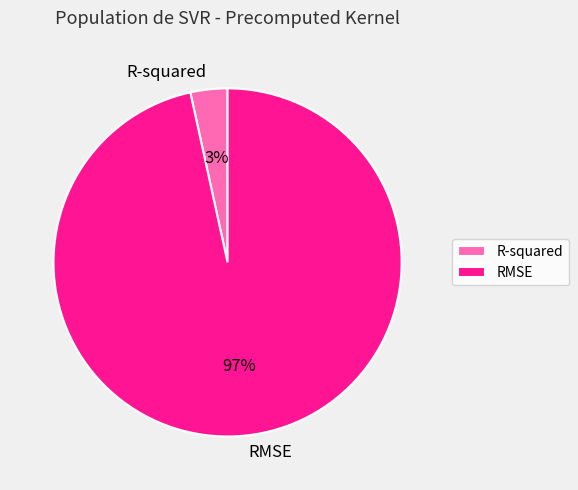

The R-squared slice represents 3% of the pie. True or false?

True